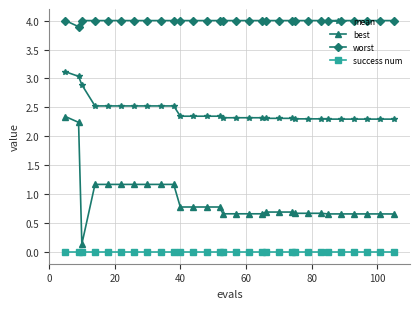

Which series has the widest spread of values?

best